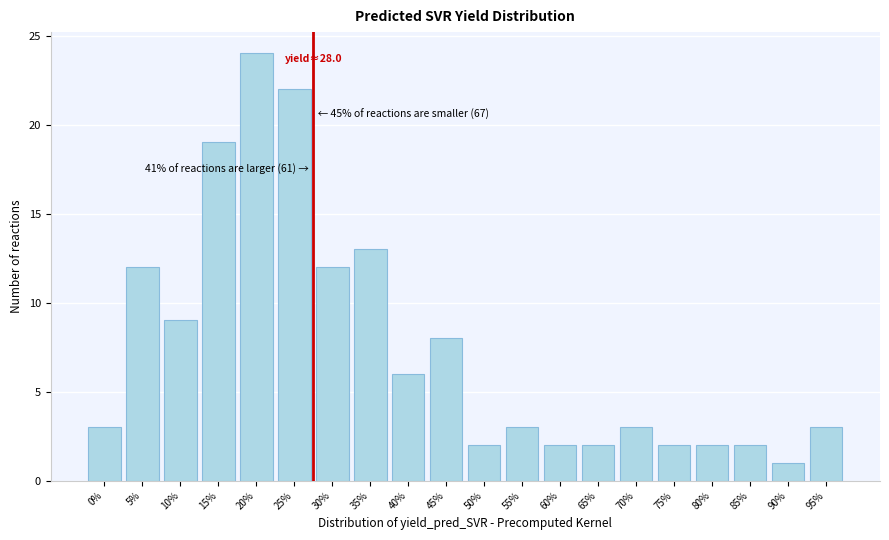

Reading left to right, extract all data points from this chart.

0%=3	5%=12	10%=9	15%=19	20%=24	25%=22	30%=12	35%=13	40%=6	45%=8	50%=2	55%=3	60%=2	65%=2	70%=3	75%=2	80%=2	85%=2	90%=1	95%=3